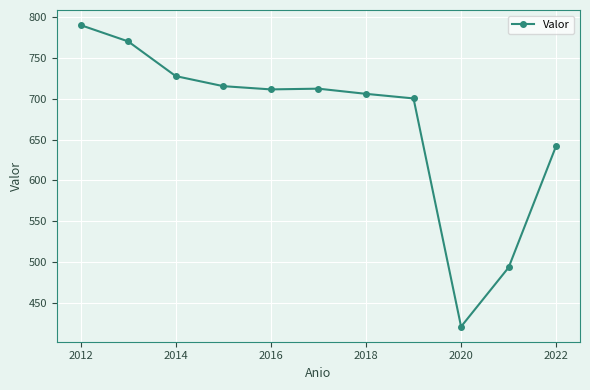

What is the value of the 10th point from the left?

493.5